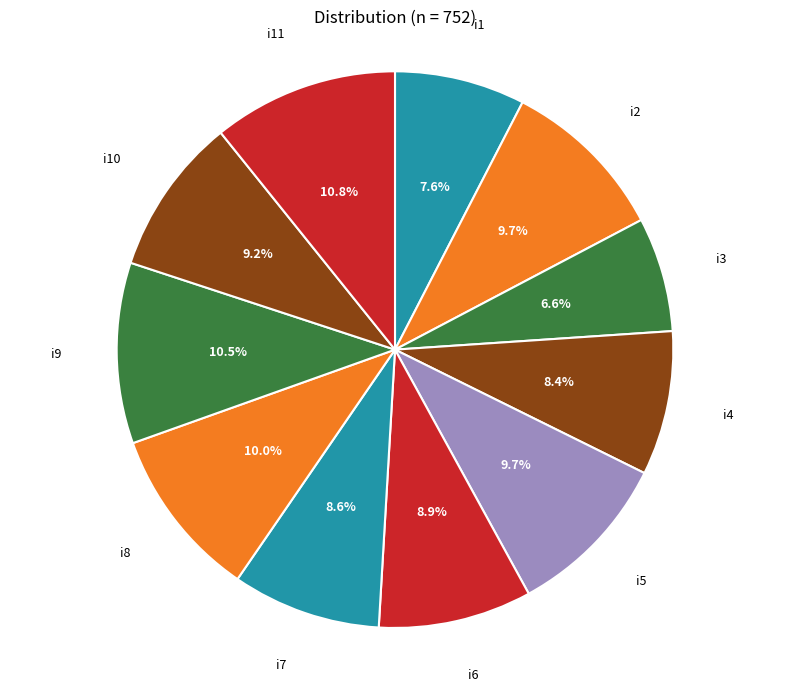

Does any single category account for the majority?

No